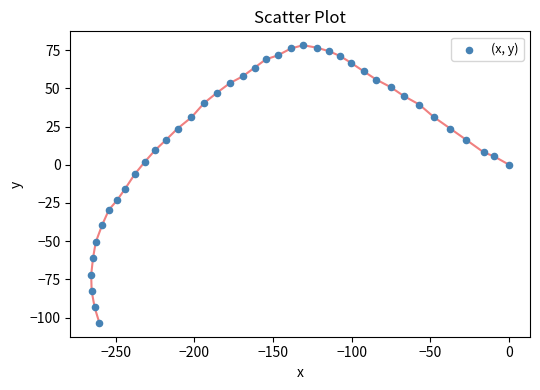

What is the range of Y values (max minus min)?

181.6